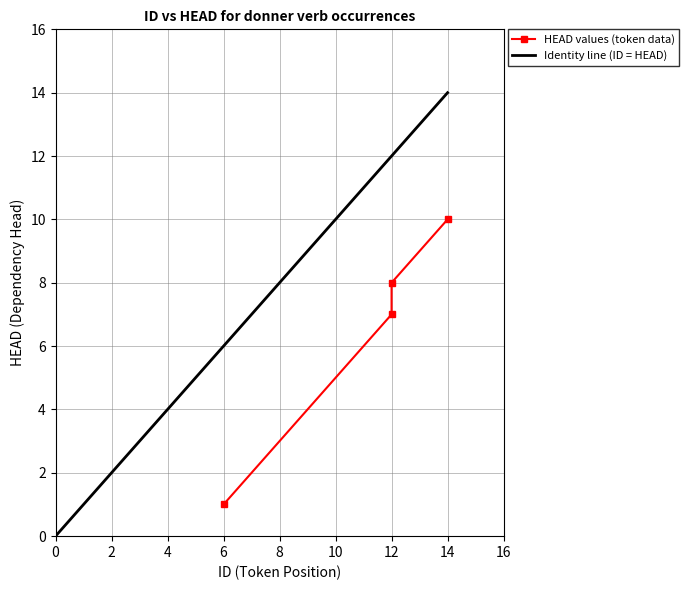

What is the greatest value displayed?

14